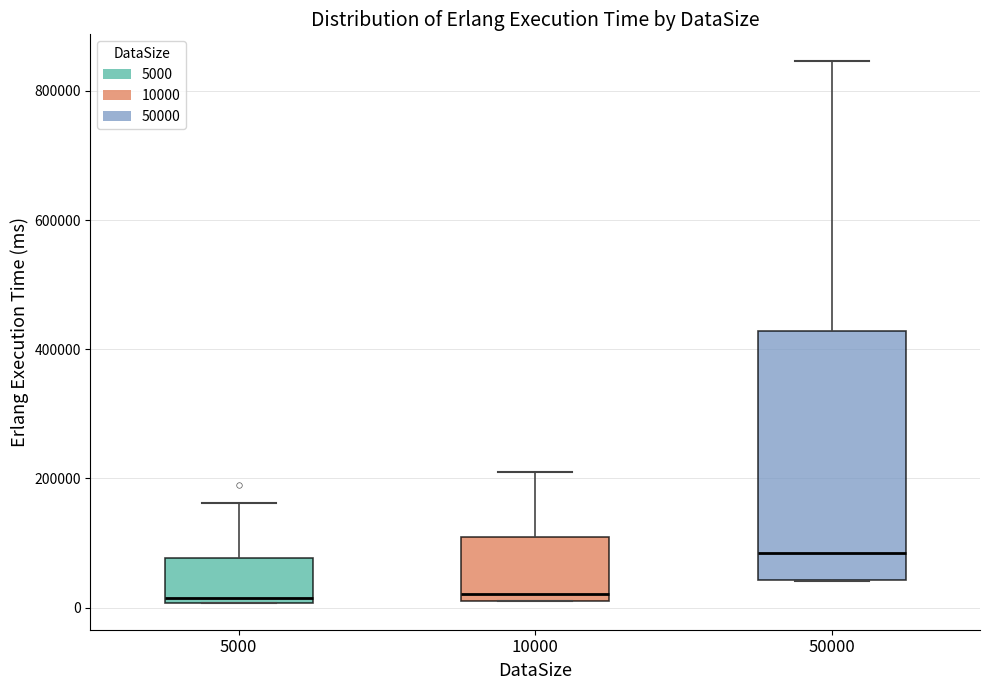

Where does the upper whisker of the box at x = 10000 end on the y-axis? The values are not printed on the chart, so give them approximately, as read against the axis.

200000